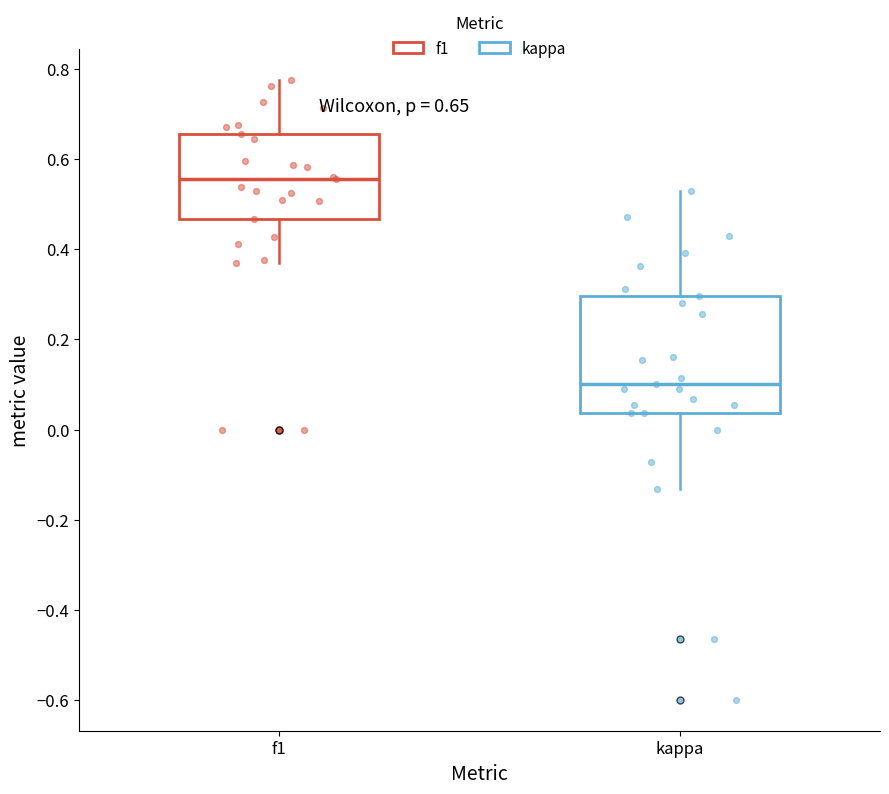

Which box has the lowest median line?

kappa